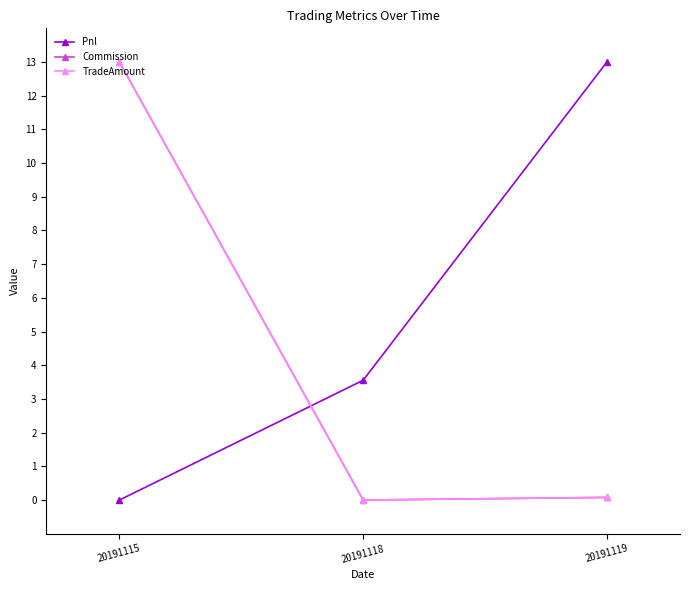

What is the sum of all Pnl values?

16.6